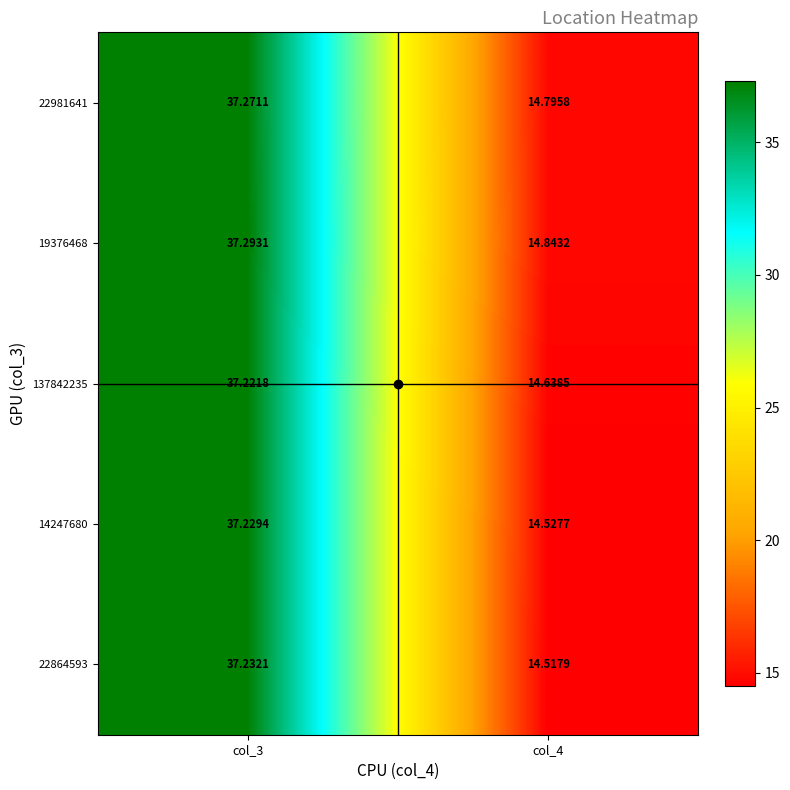

Is the value of 22981641 at col_3 greater than the value of 137842235 at col_3?

Yes